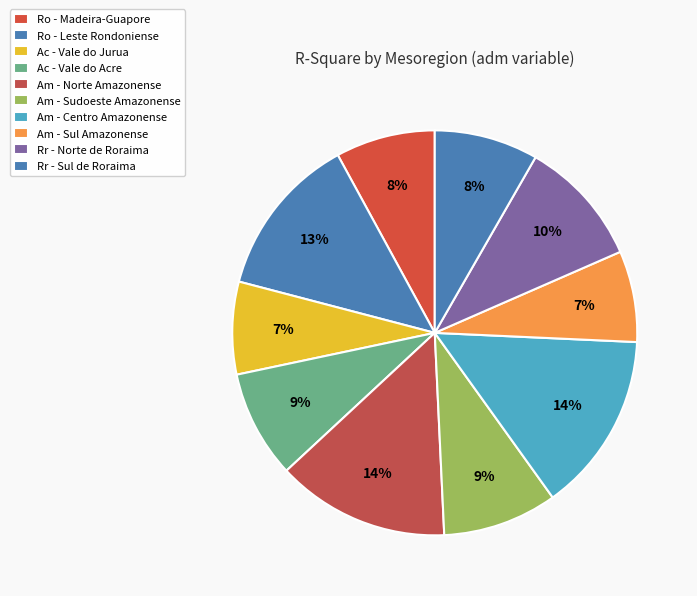

Does Rr - Sul de Roraima account for over 50% of the chart?

No